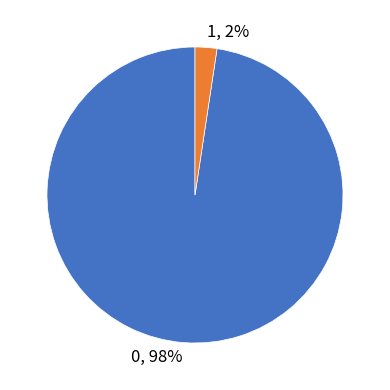

Is the sum of 1 and 0 greater than half?

Yes